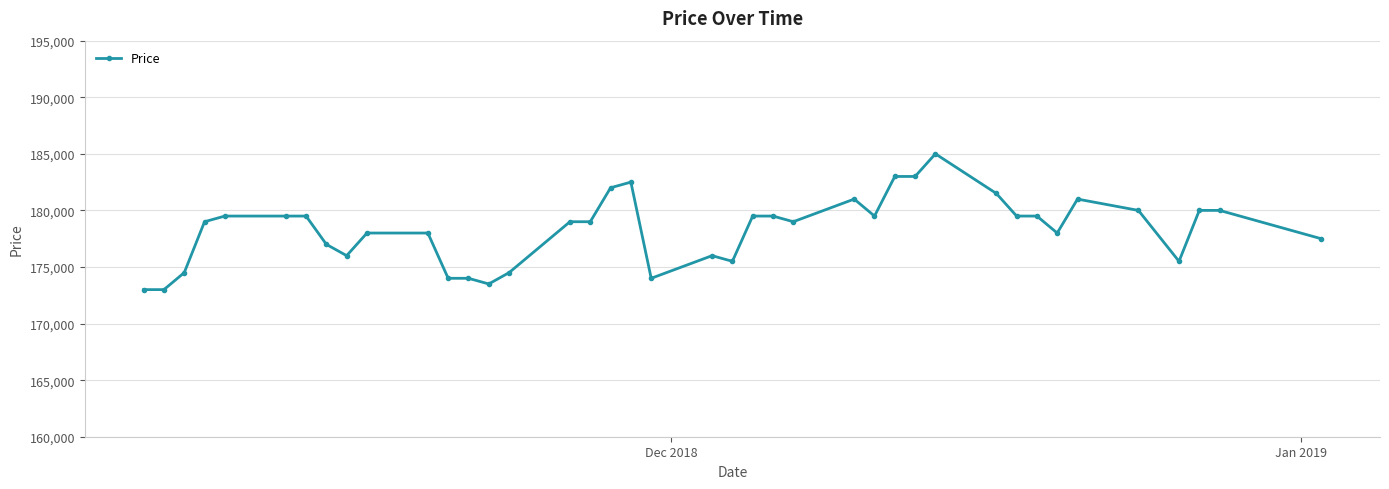

Reading right to left, transcribe all the data shown in this chart.

177500	180000	180000	175500	180000	181000	178000	179500	179500	181500	185000	183000	183000	179500	181000	179000	179500	179500	175500	176000	174000	182500	182000	179000	179000	174500	173500	174000	174000	178000	178000	176000	177000	179500	179500	179500	179000	174500	173000	173000